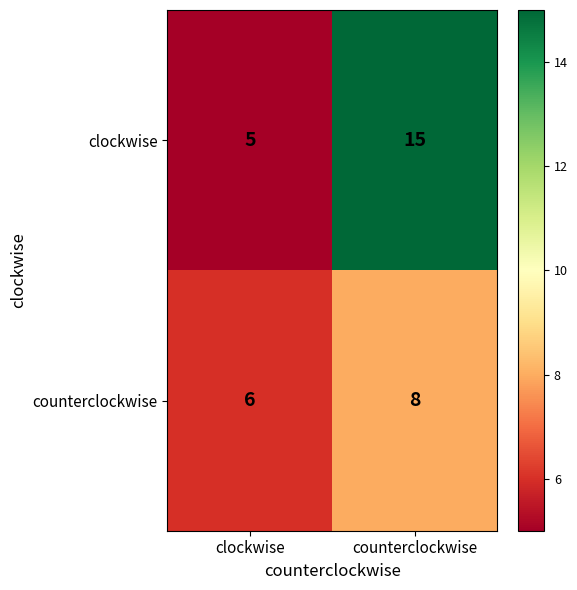

What is the sum of the clockwise values at counterclockwise and clockwise?

20